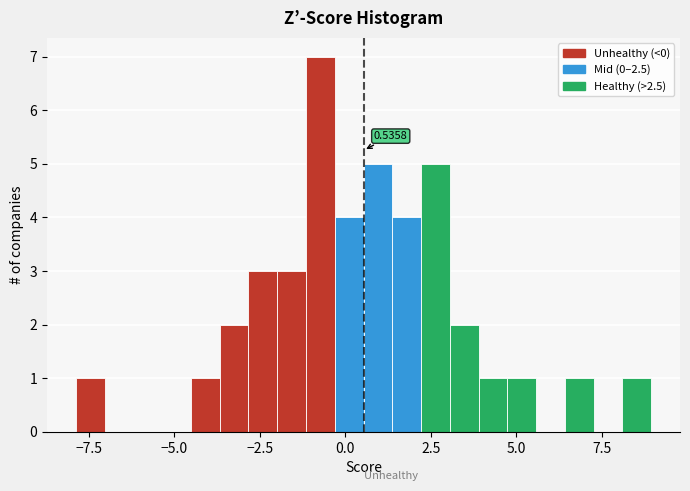

Around what value on the x-axis is the tallest bar? Give the approximate position of its centre, as read against the axis.

-0.5